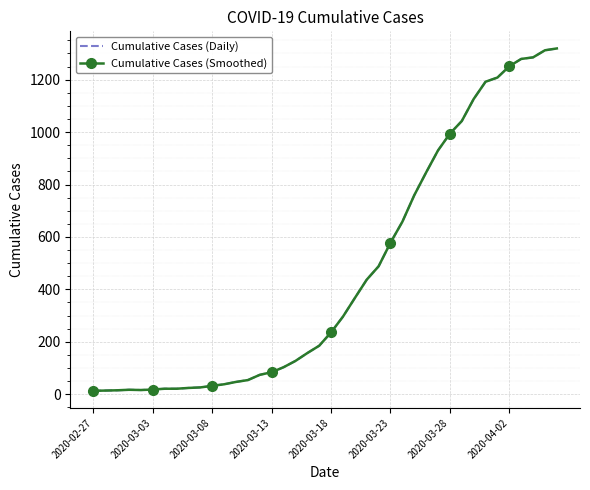

Where is the first local minimum for Cumulative Cases (Daily)?

2020-03-18